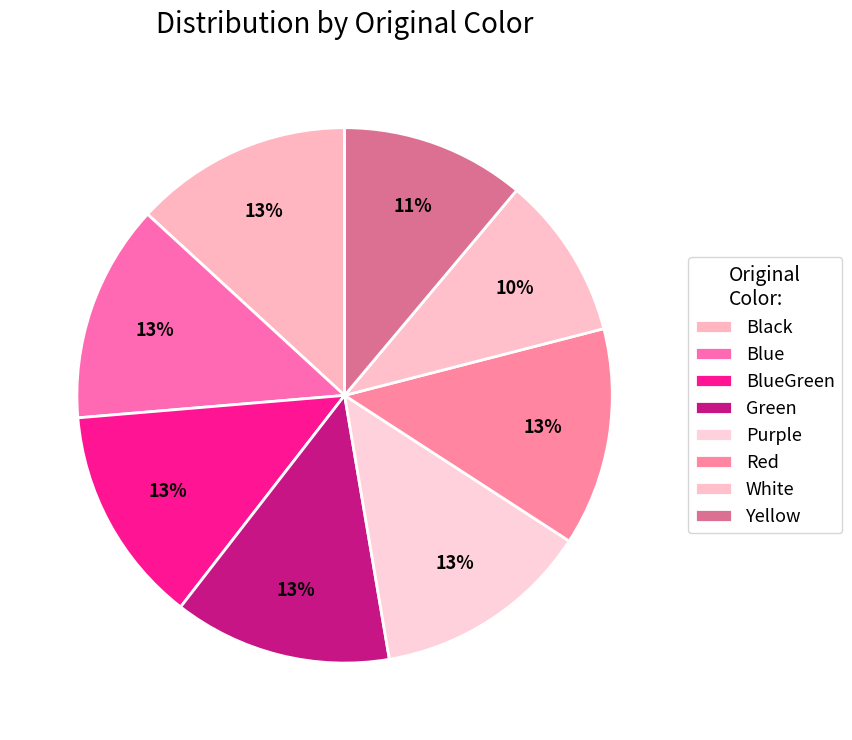

Do Black and Blue together represent more than half of the pie?

No